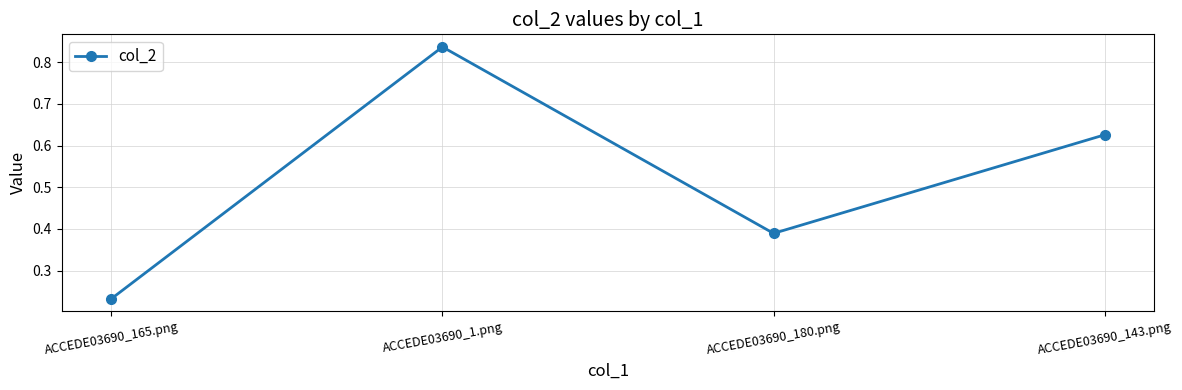

What is the change in value from ACCEDE03690_165.png to ACCEDE03690_143.png?

+0.4